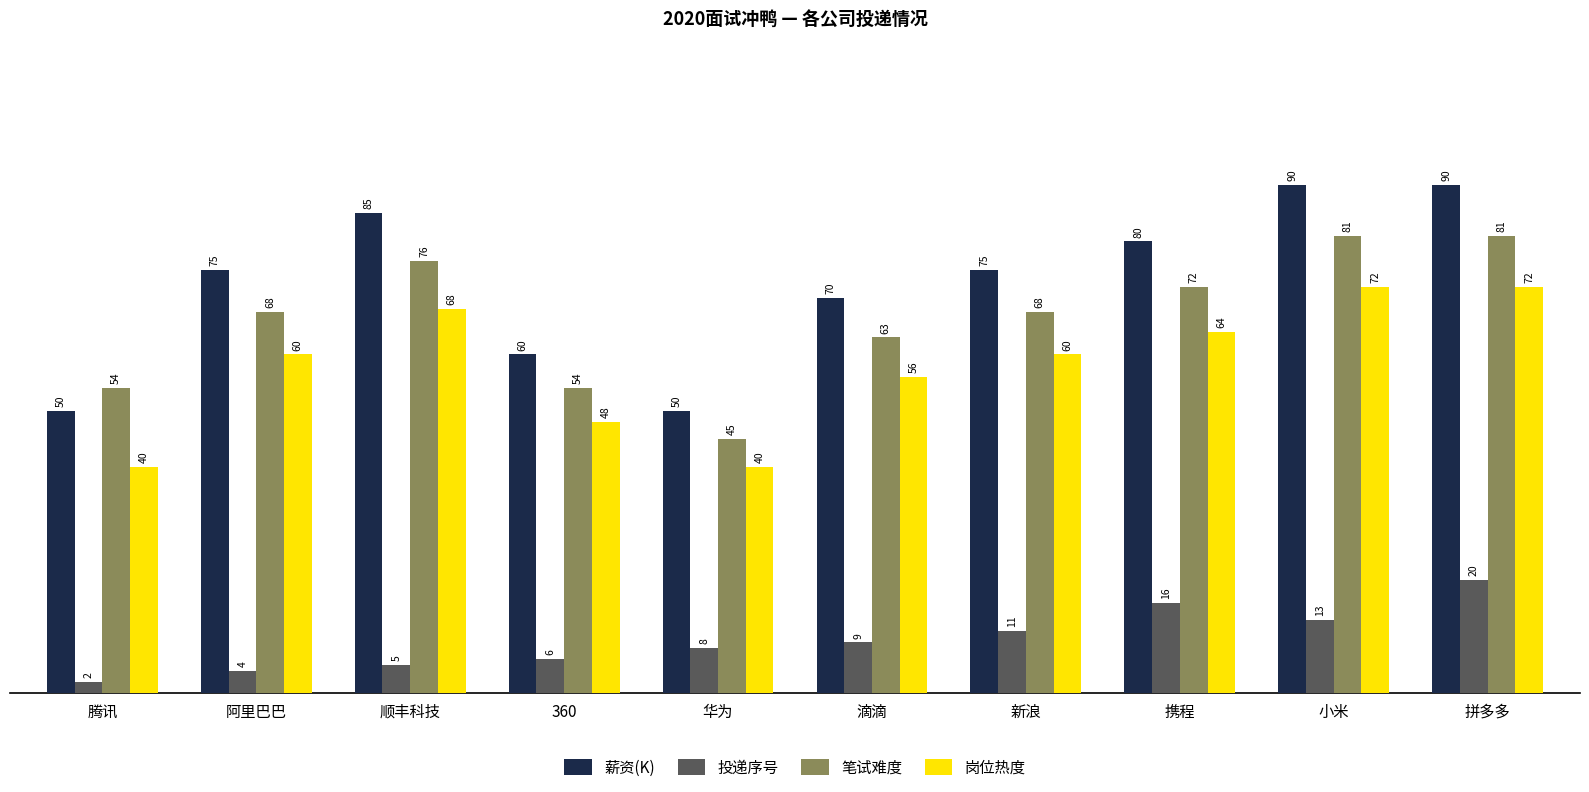

Which series changed the most between 新浪 and 拼多多?

薪资(K)